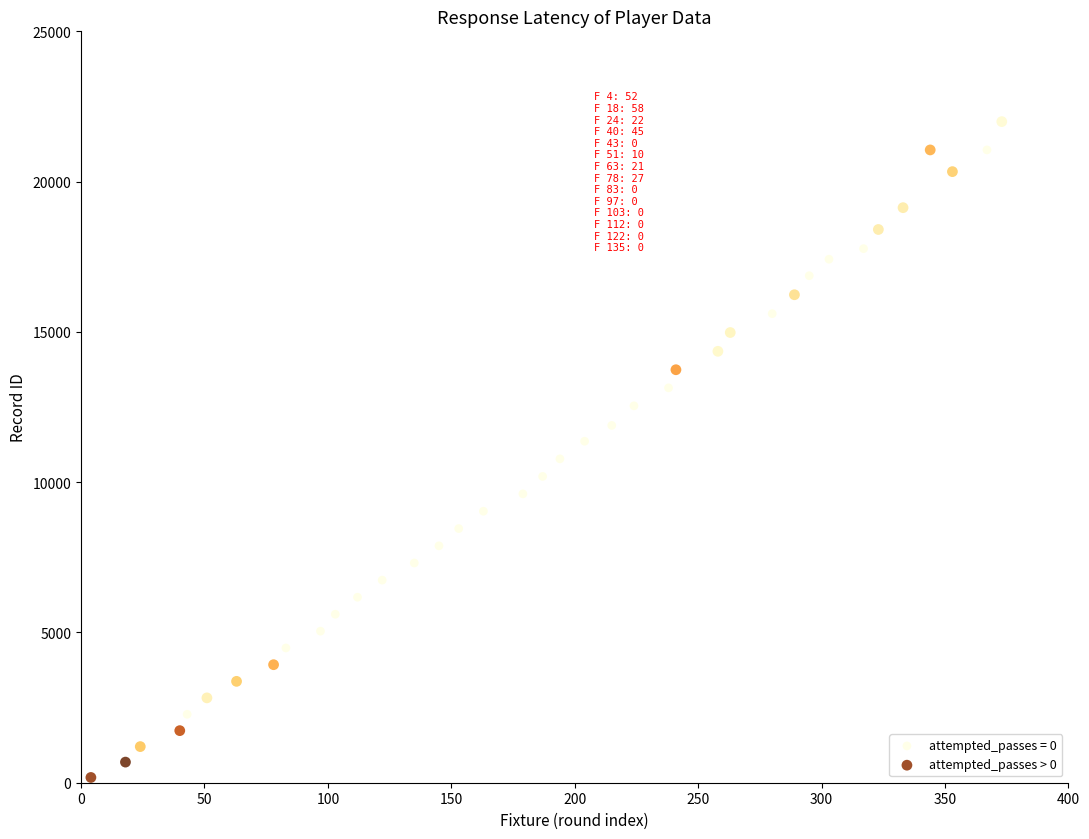

Which series has the widest spread of Y values?

attempted_passes > 0